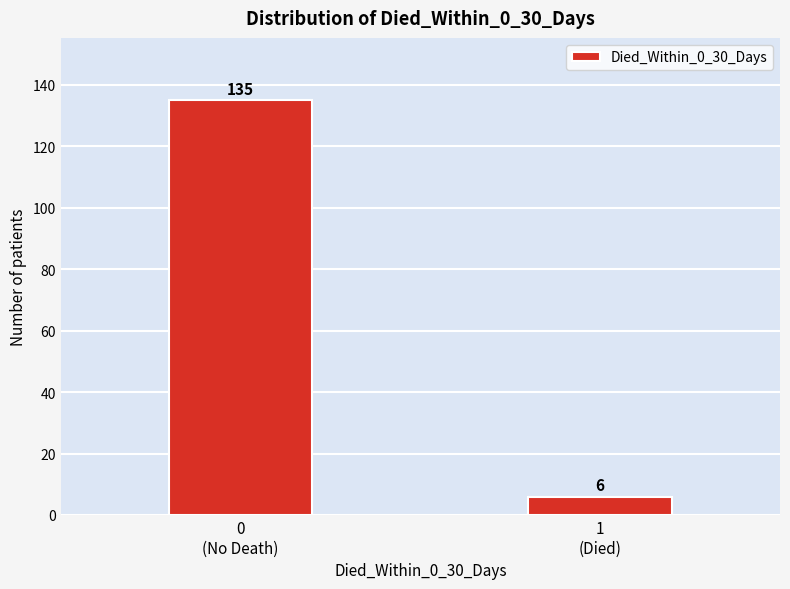

Reading left to right, list all the values displayed in this chart.

135	6